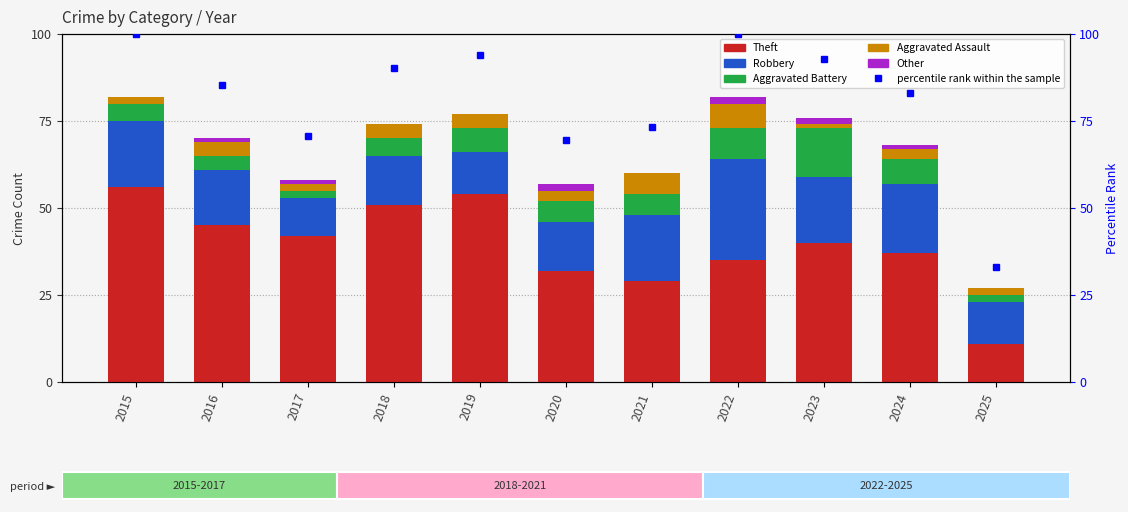

List the series in order of their peak value, highest first.

percentile rank within the sample, Theft, Robbery, Aggravated Battery, Aggravated Assault, Other